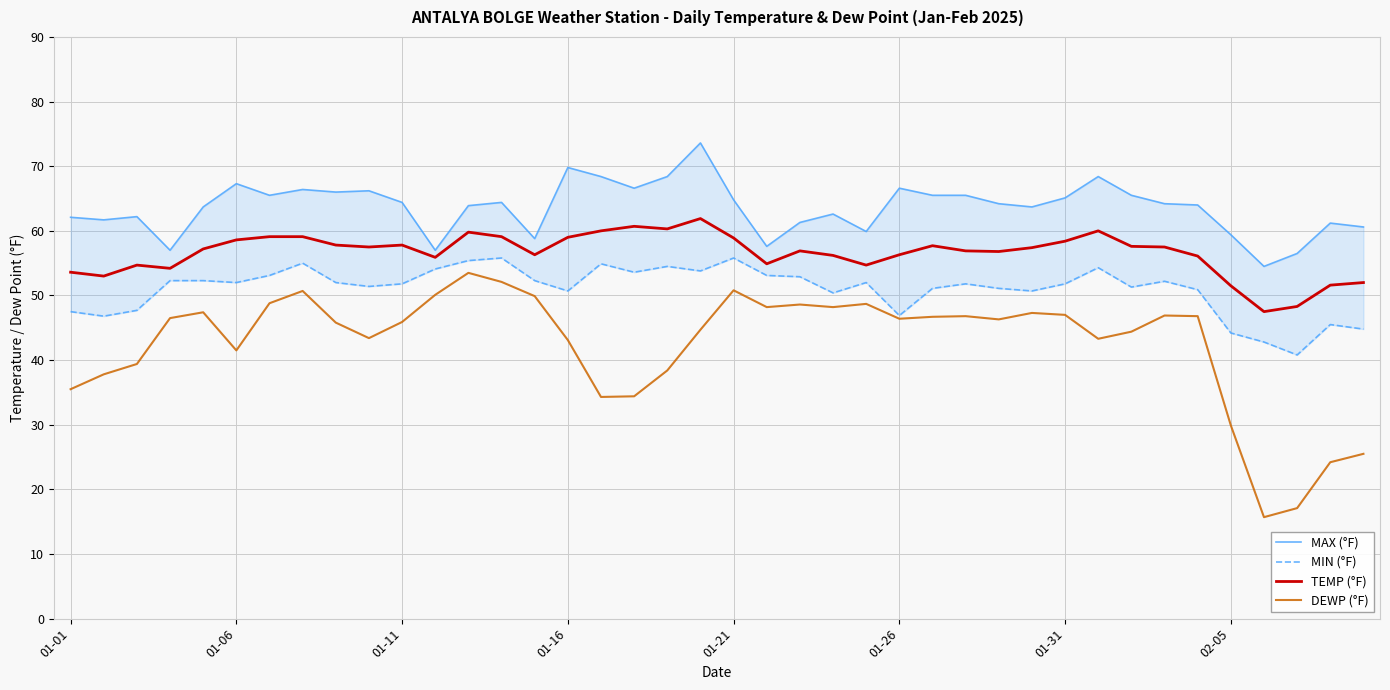

True or false: DEWP (°F) and TEMP (°F) cross at least once.

False